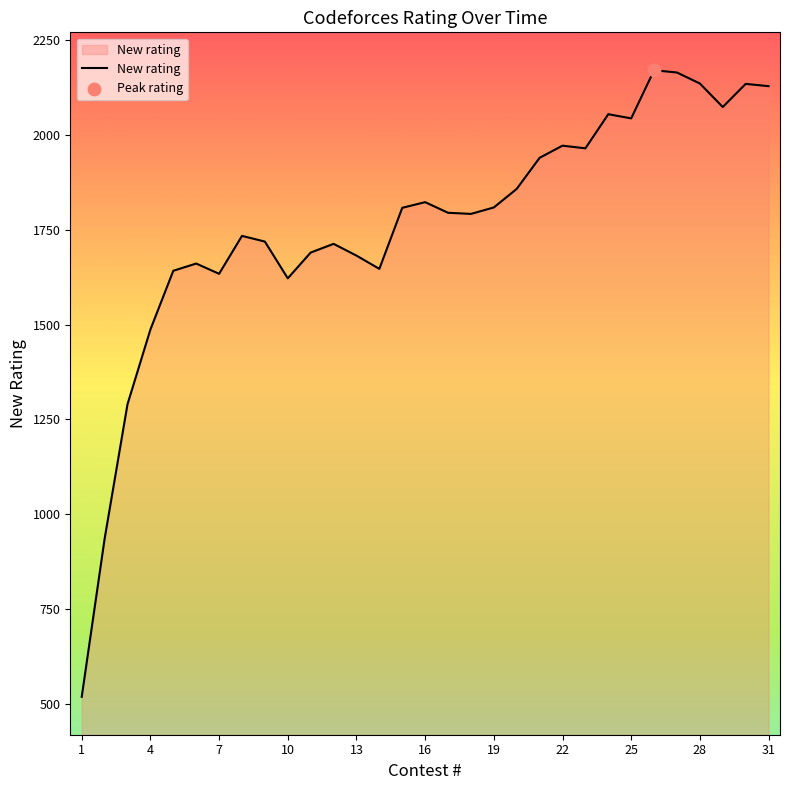

What is the minimum value shown in the chart?

518